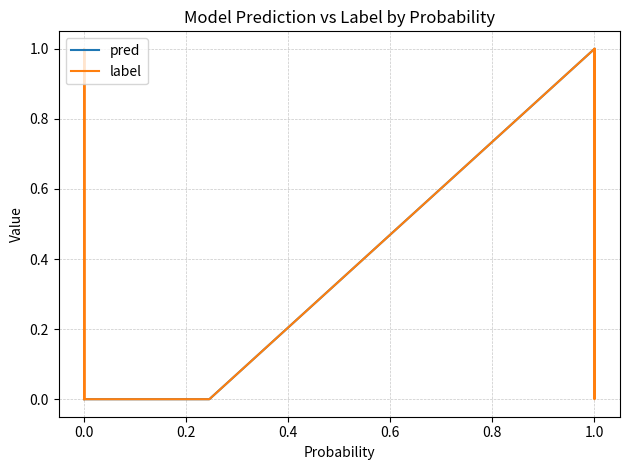

What are all the series names shown in the legend?

pred, label